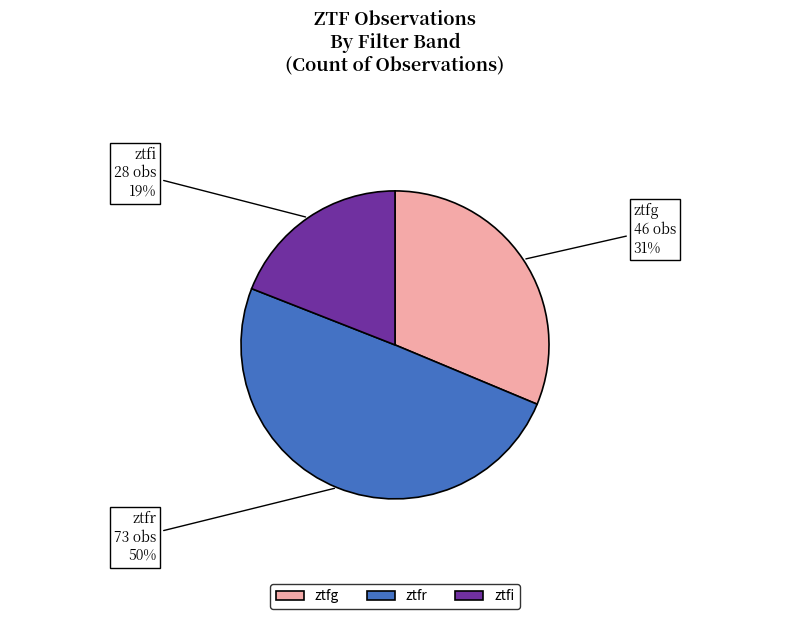

How many slices are in this pie chart?

3